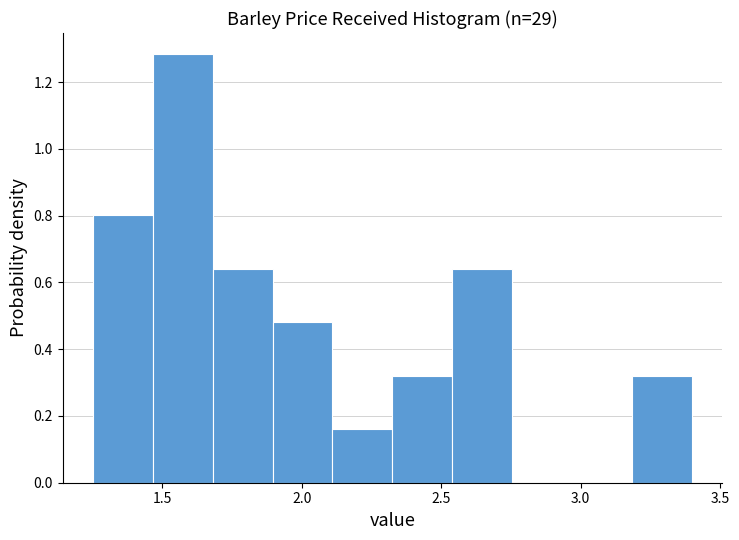

Which range on the x-axis has the tallest bar?

1.45 to 1.70